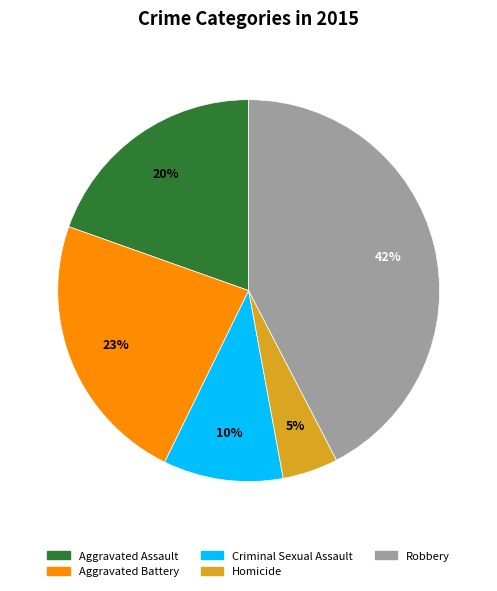

Does any single category account for the majority?

No